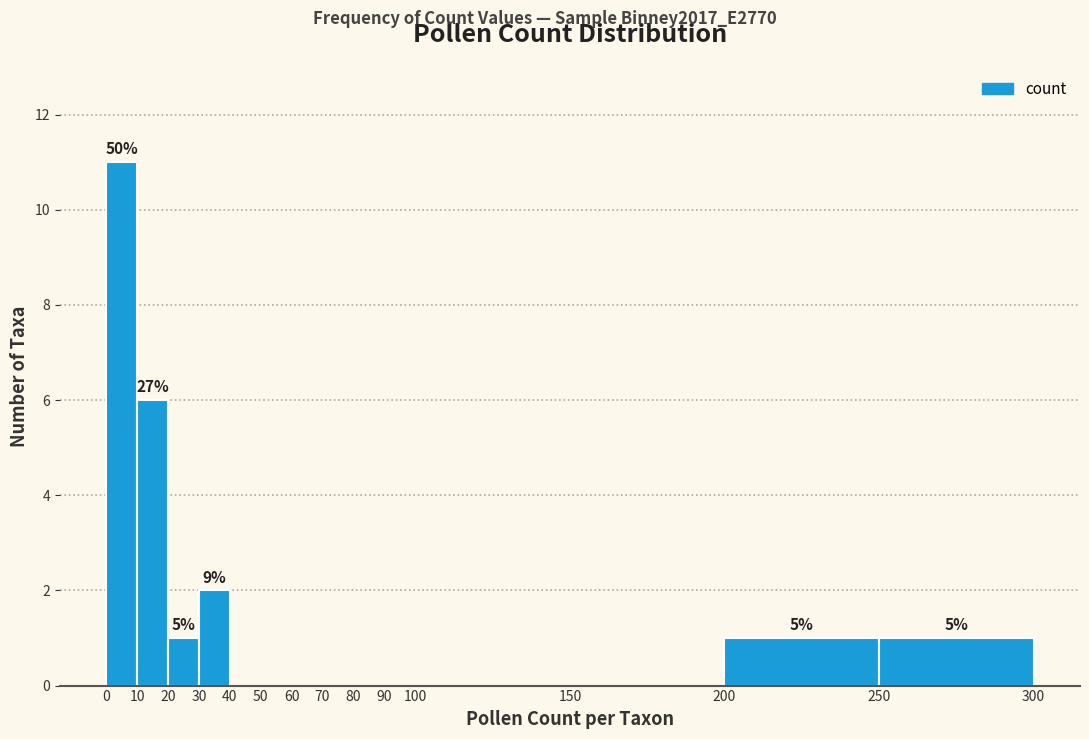

Over which range of the x-axis is the bar tallest?

0 to 10